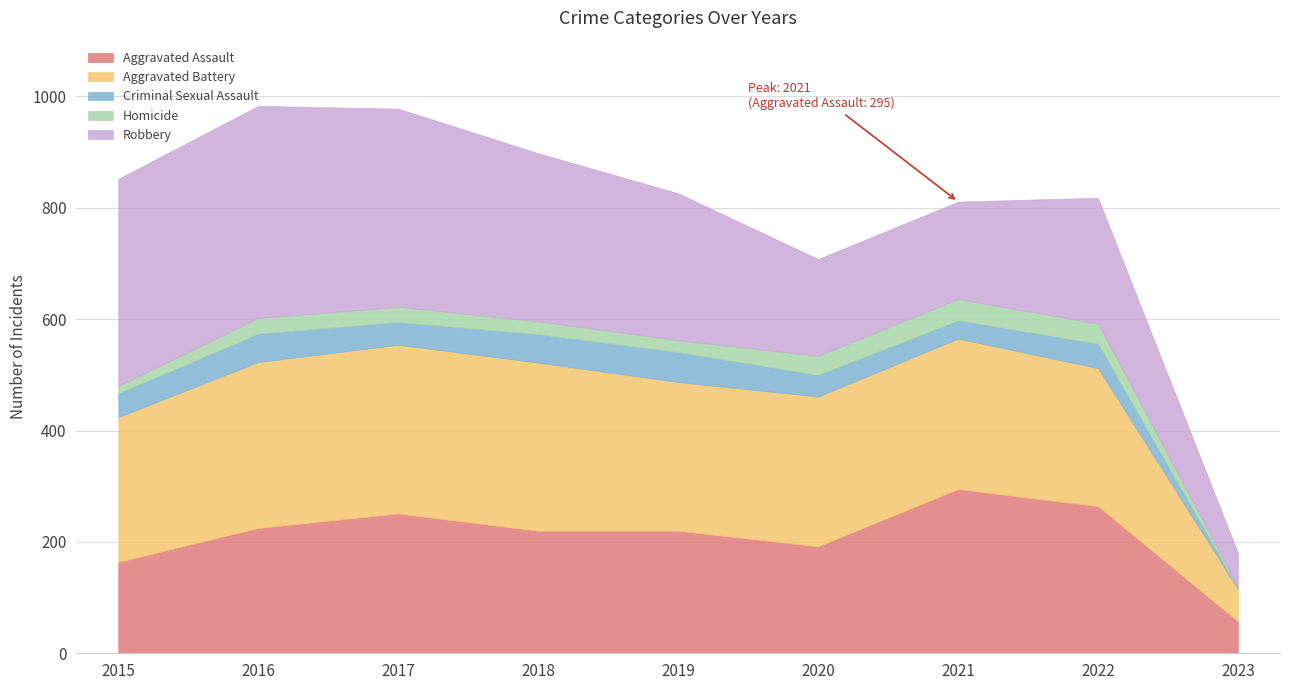

What is the sum of the Homicide values at 2022 and 2017?

63